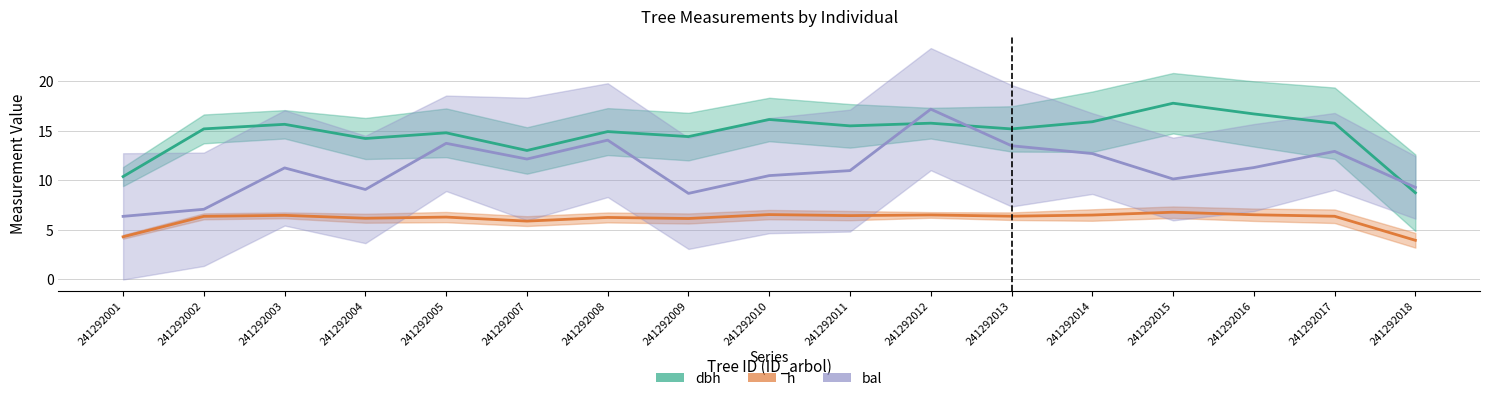

What is the lowest value of the dbh series?

8.7